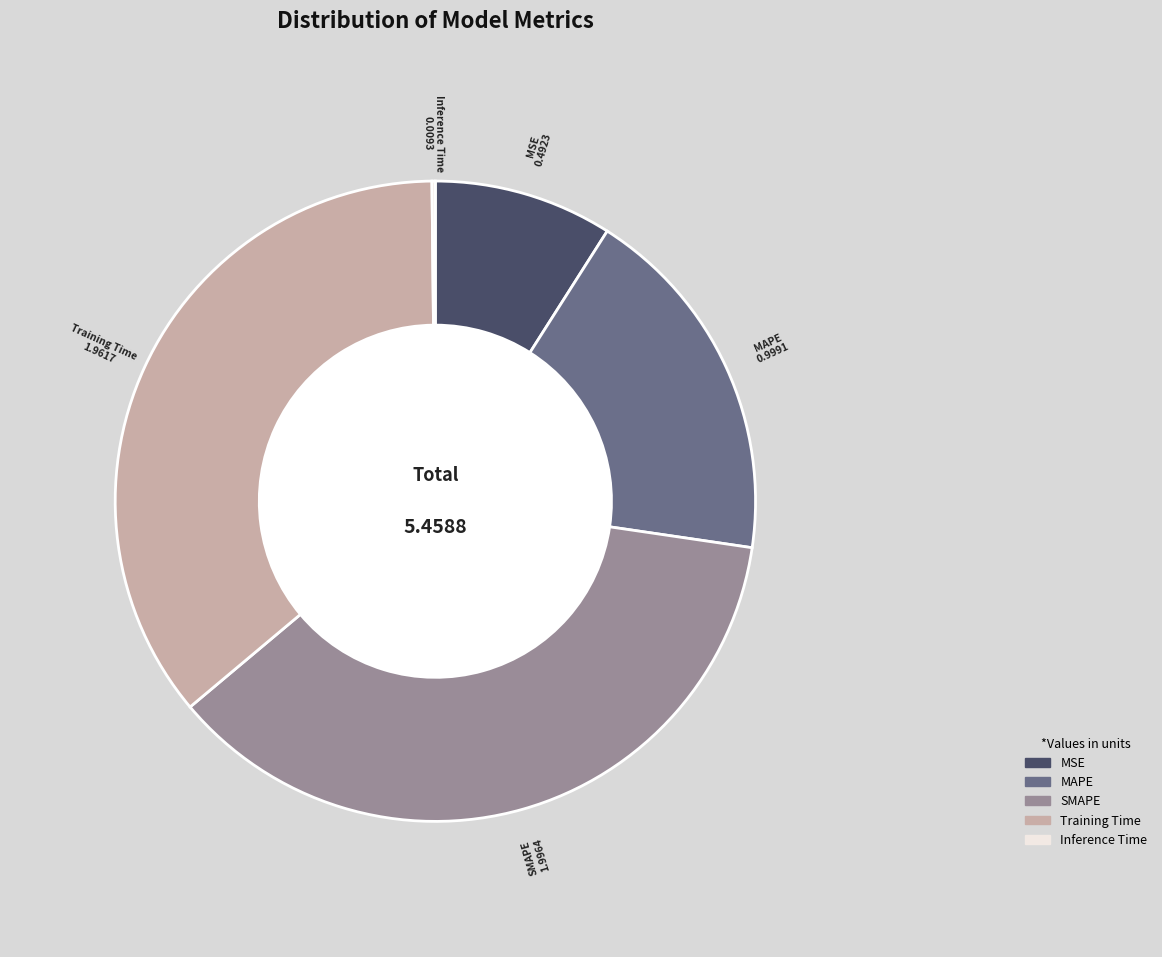

Which has a higher value, SMAPE or MAPE?

SMAPE